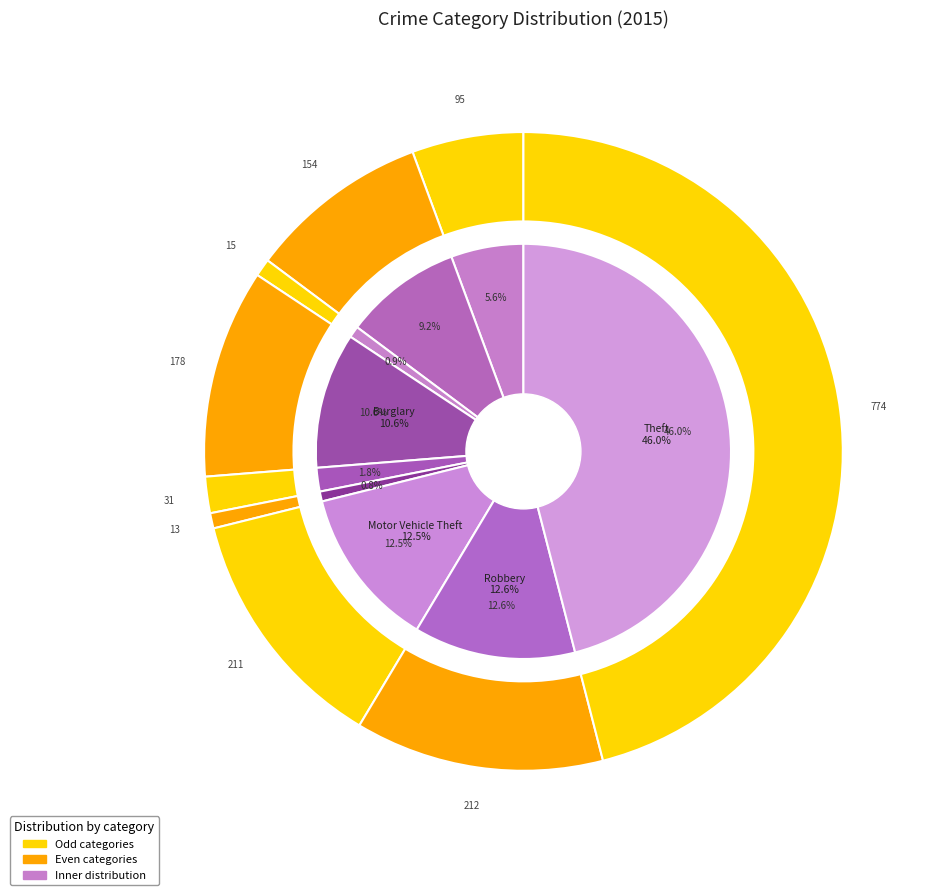

Rank the categories by value from lowest to highest.

Homicide, Arson, Criminal Sexual Assault, Aggravated Assault, Aggravated Battery, Burglary, Motor Vehicle Theft, Robbery, Theft